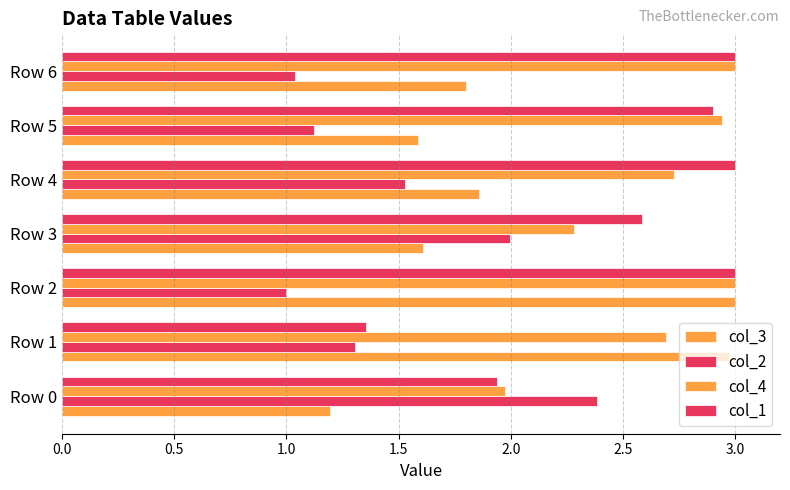

Which series has the largest total across all categories?

col_4